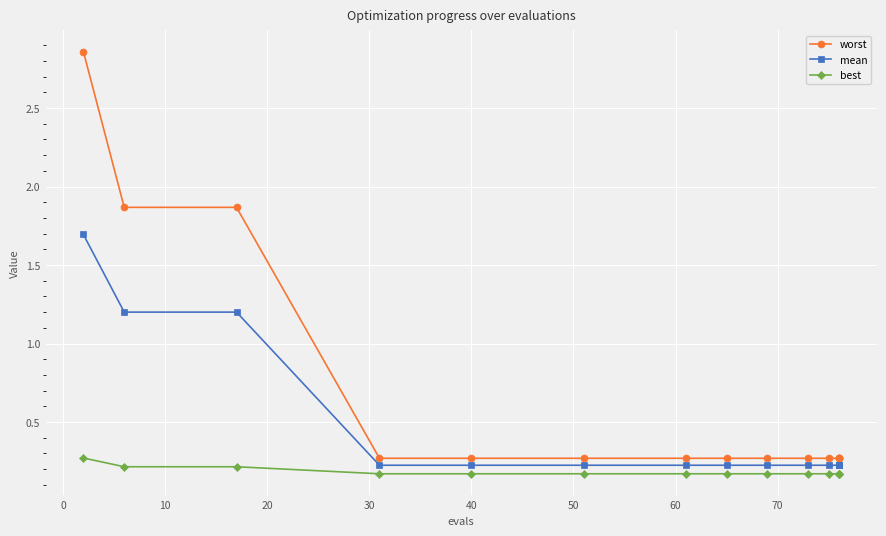

Rank the series by their maximum value, from lowest to highest.

best, mean, worst